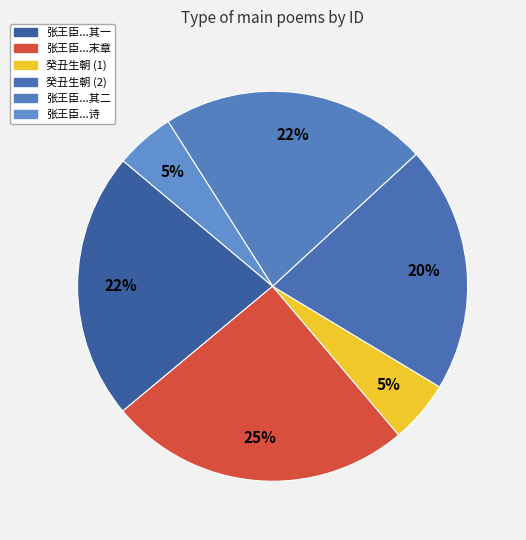

How many slices are in this pie chart?

6